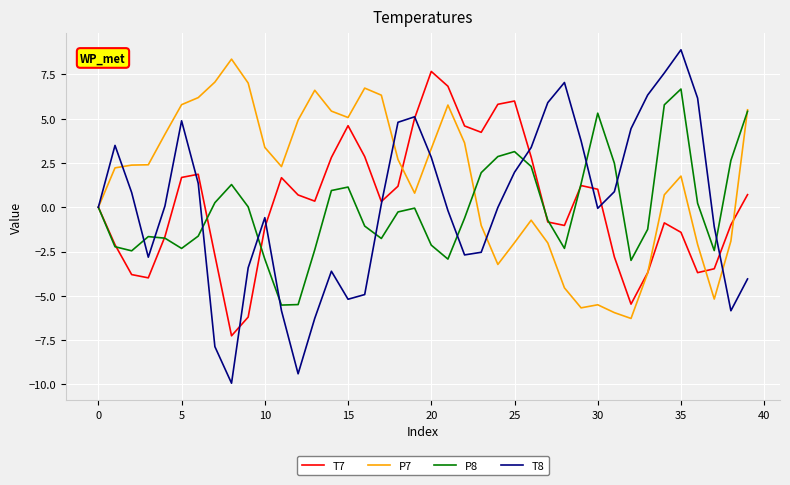

Which series has the largest total across all categories?

P7